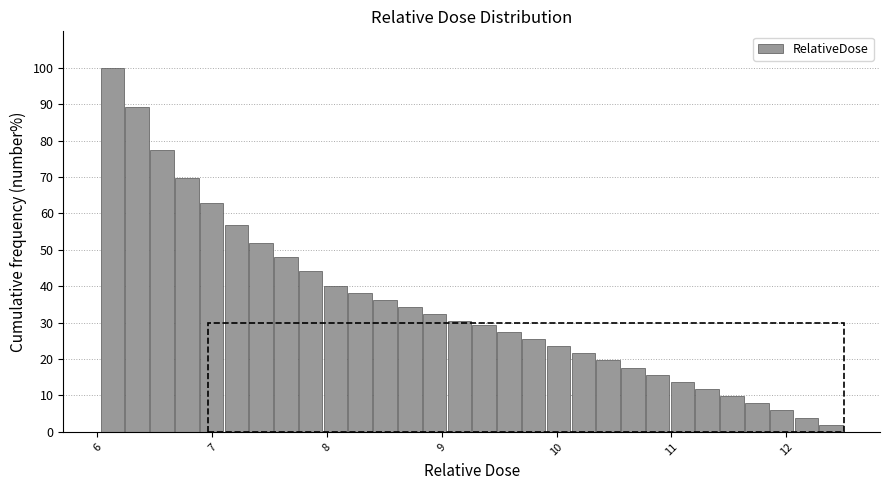

Read against the x-axis, roughly where is the centre of the tallest bar?

6.1